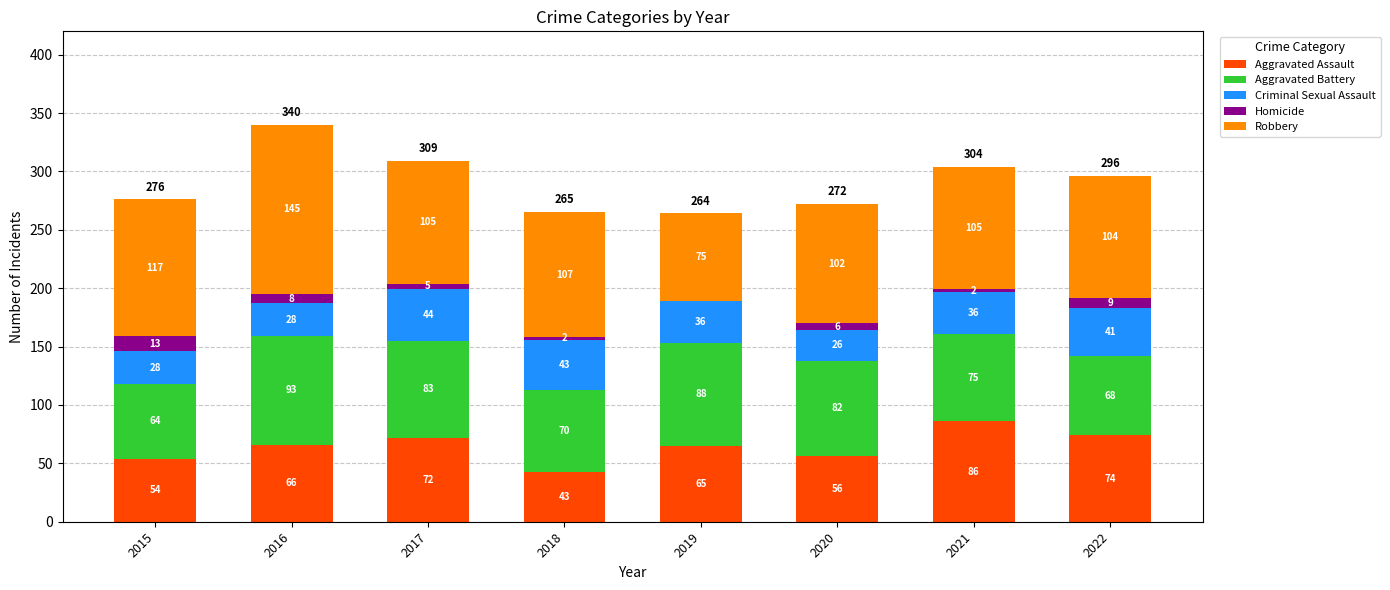

Count the number of data series in this chart.

5